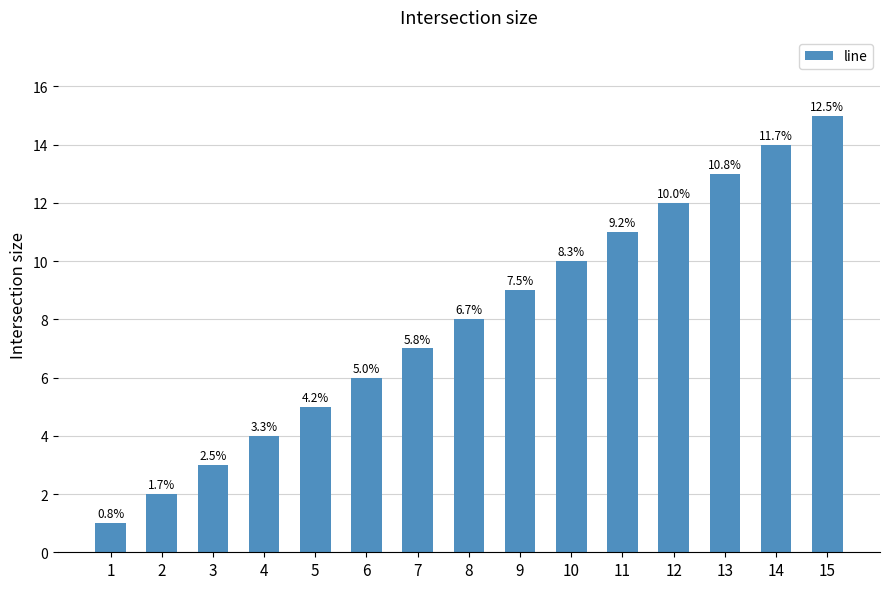

Reading left to right, what are all the values shown in this chart?

1=1	2=2	3=3	4=4	5=5	6=6	7=7	8=8	9=9	10=10	11=11	12=12	13=13	14=14	15=15